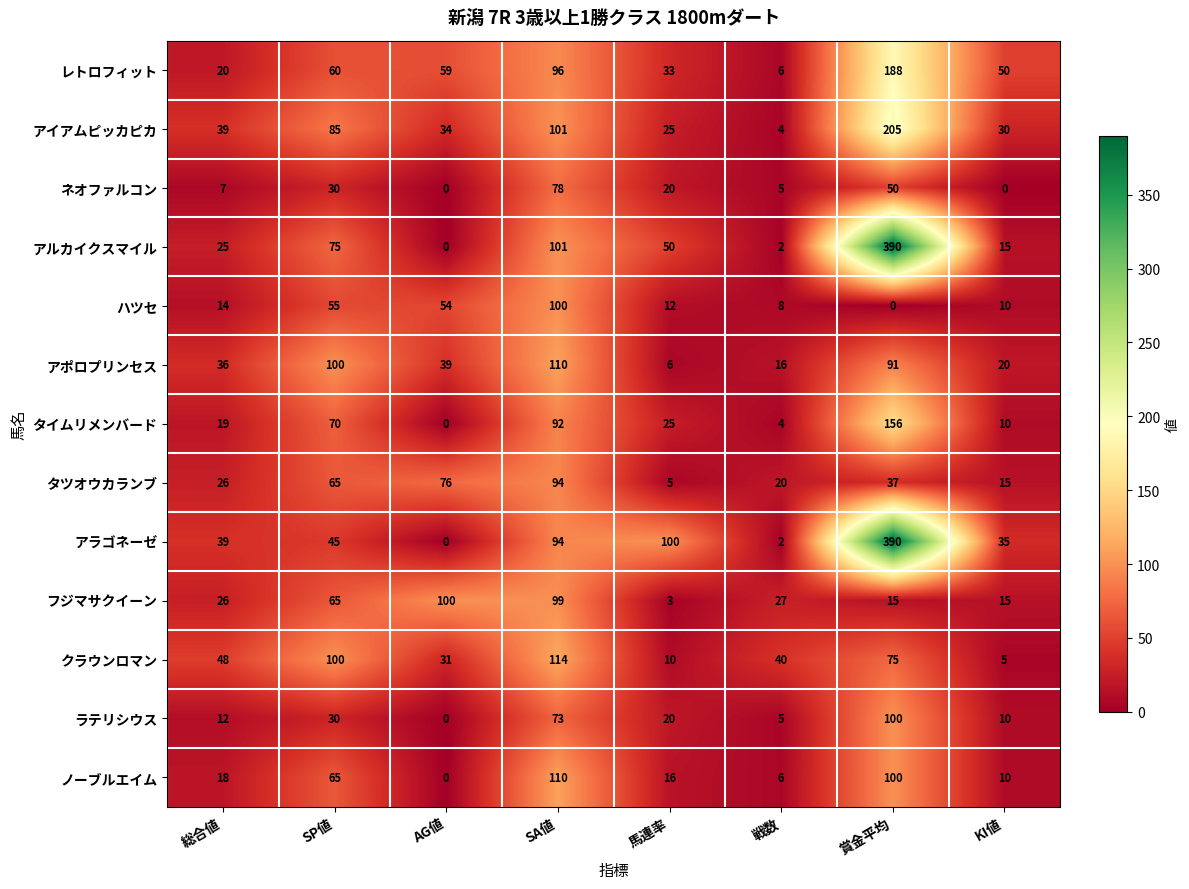

How many values in the フジマサクイーン series are below 27?

4